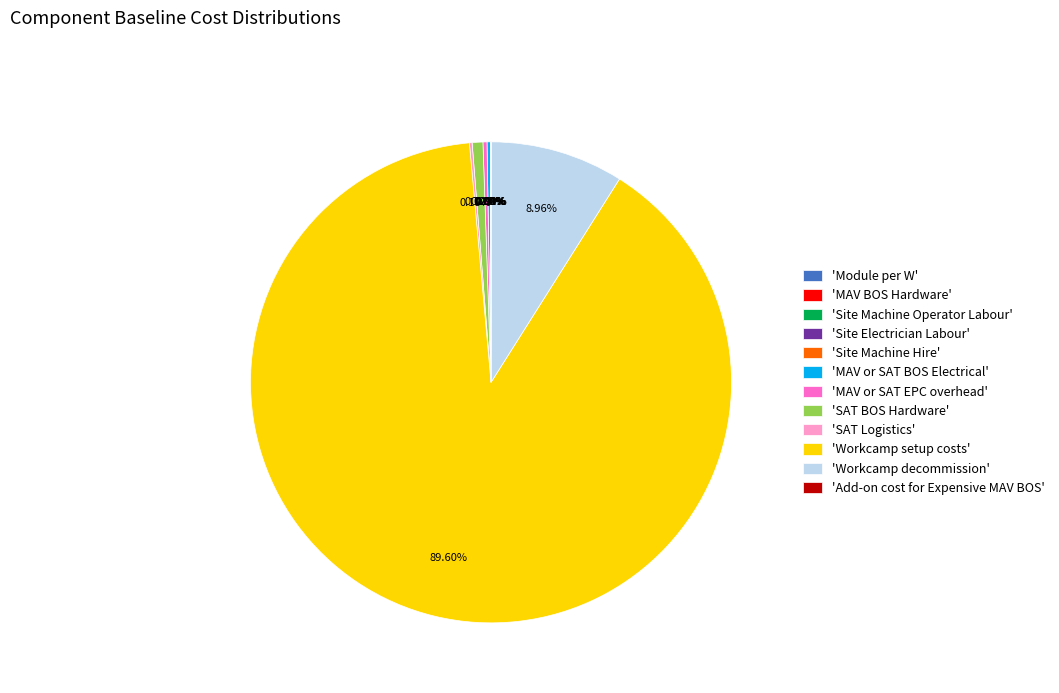

Which category has the biggest portion of the pie?

'Workcamp setup costs'